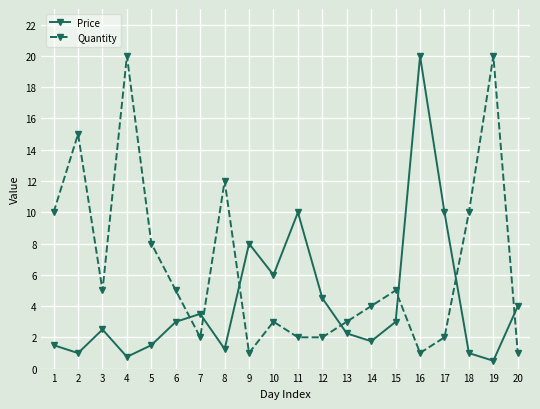

What is the minimum value shown in the chart?

0.5